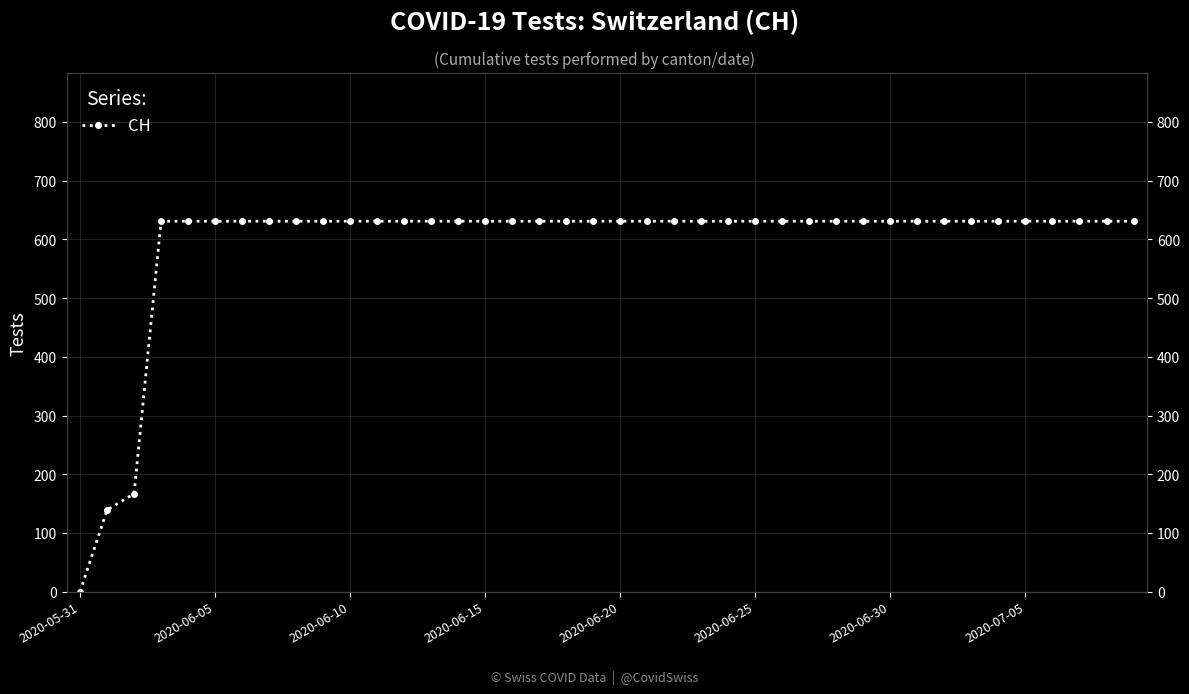

What is the label of the 10th point from the left?

9